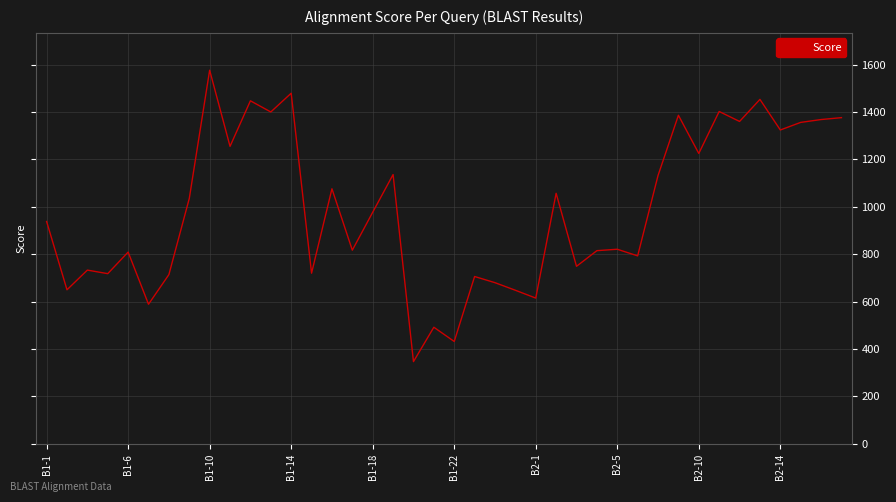

What is the smallest value displayed?

347